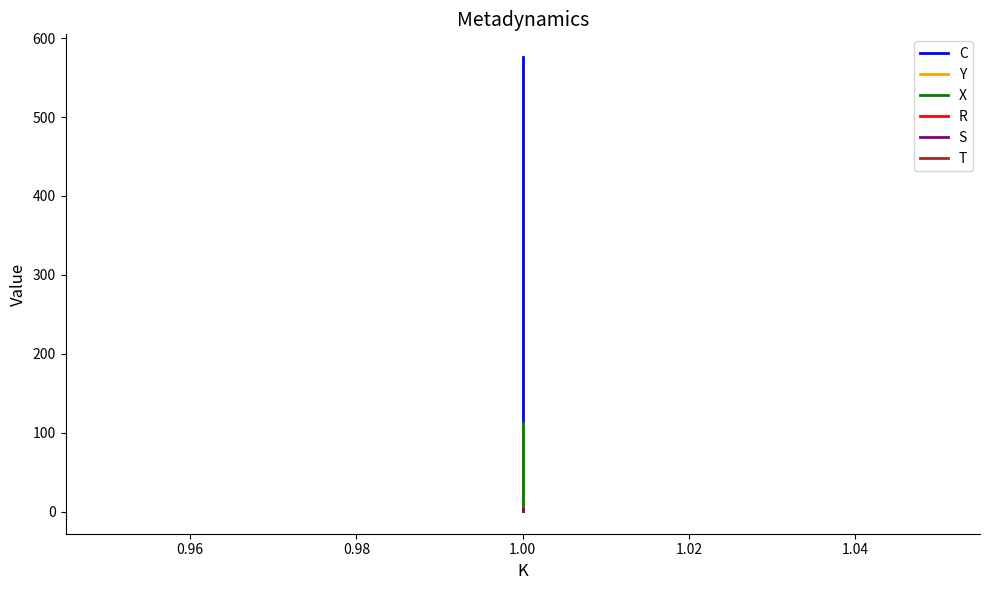

Which series changed the most between 0.94 and 0.96?

C